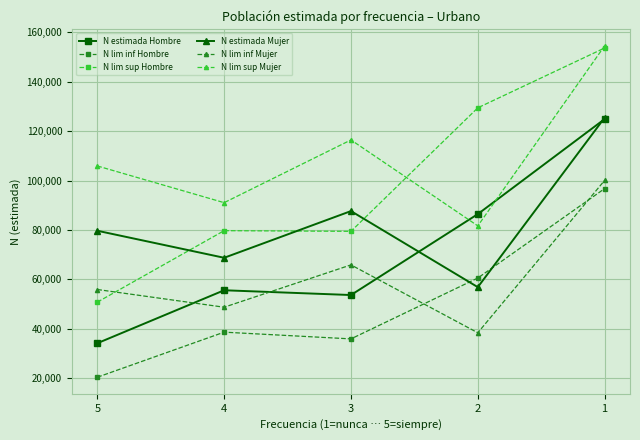

Which category has the lowest value in the N estimada Mujer series?

2